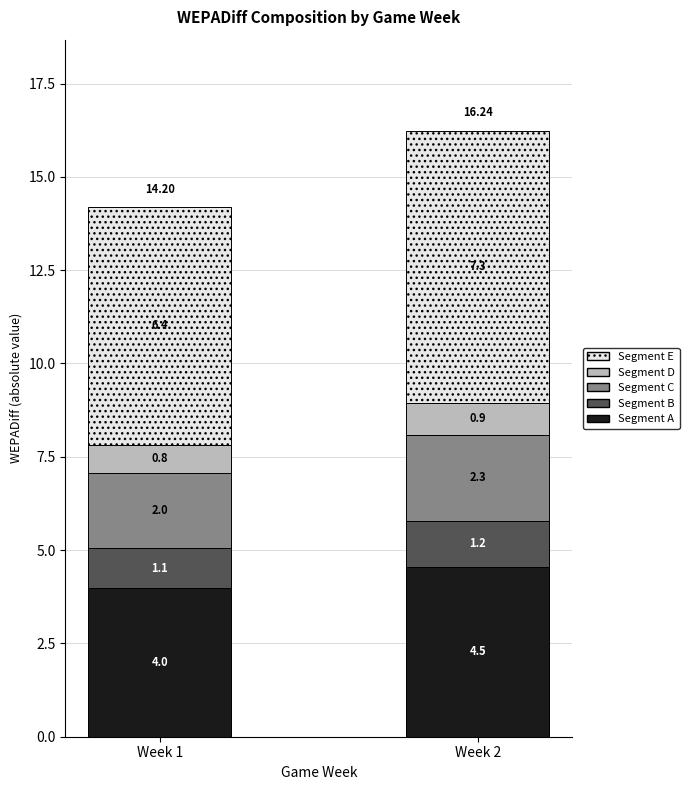

Rank the categories by Segment A value from lowest to highest.

Week 1, Week 2